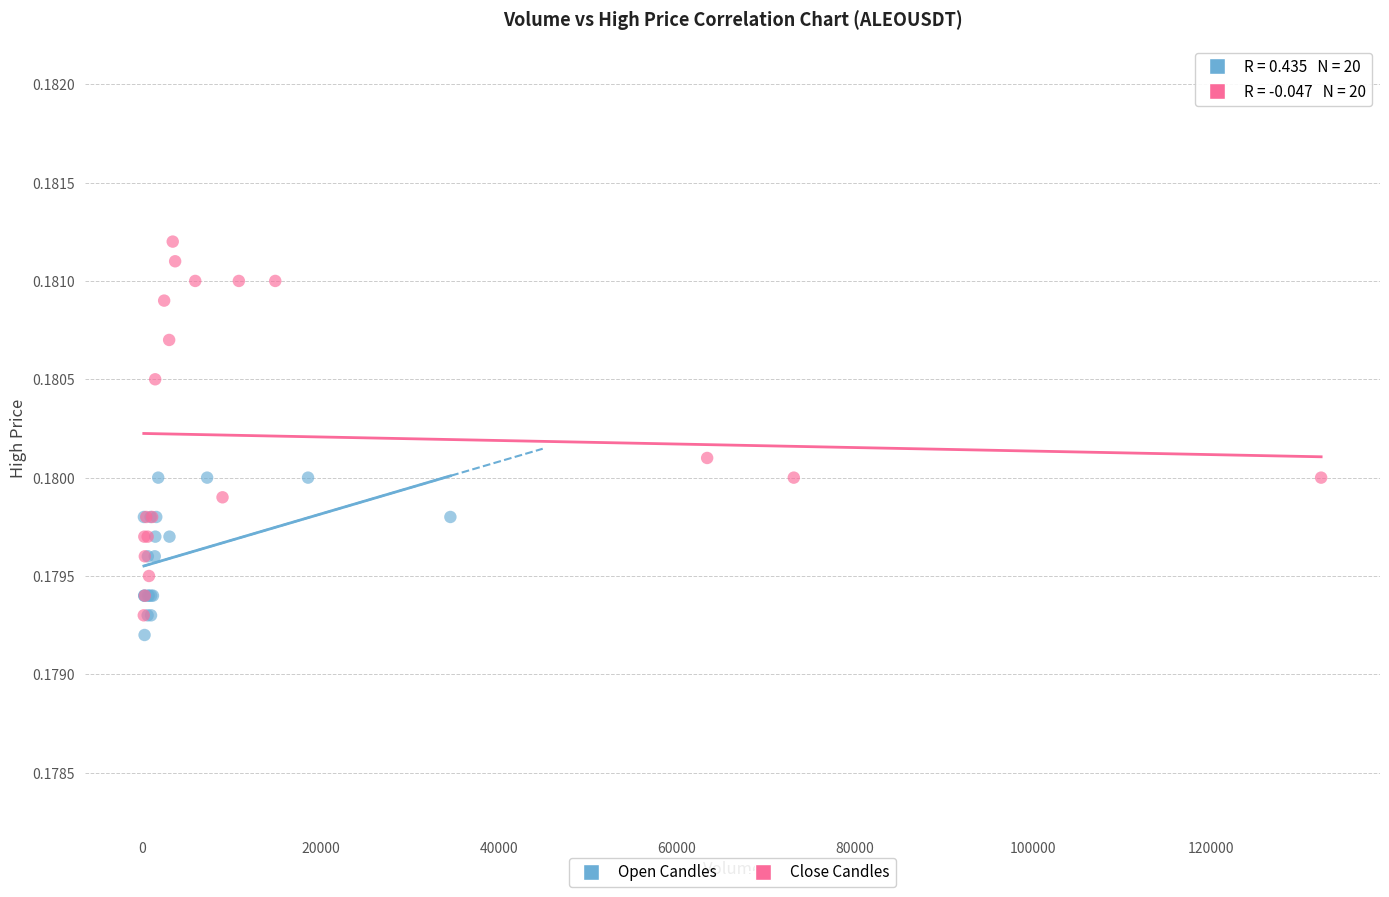

What are all the series names shown in the legend?

Open Candles, Close Candles